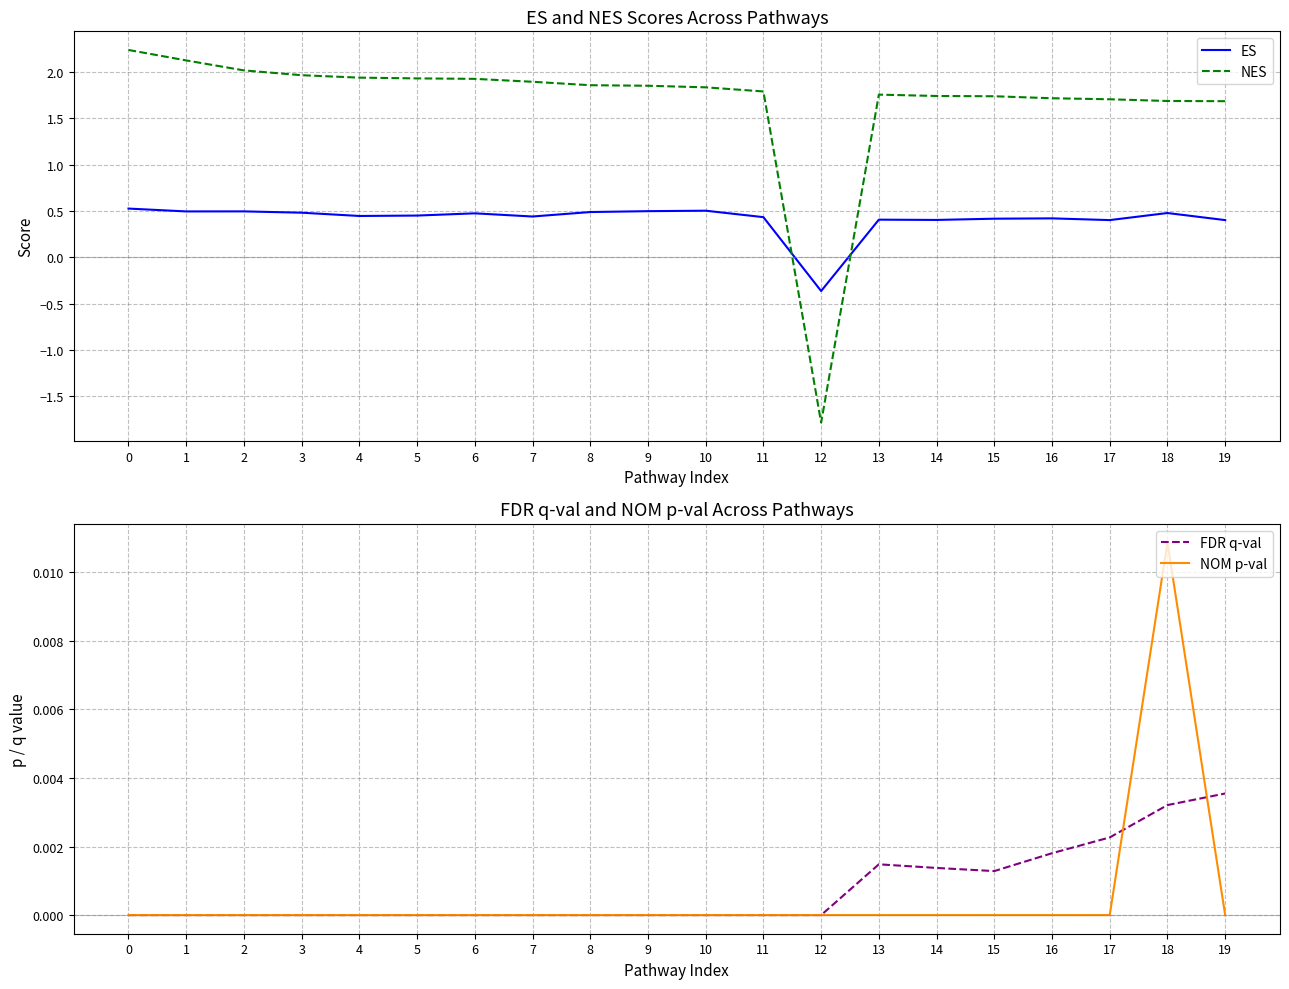

What is the spread (max minus min) of values at 11?

1.8